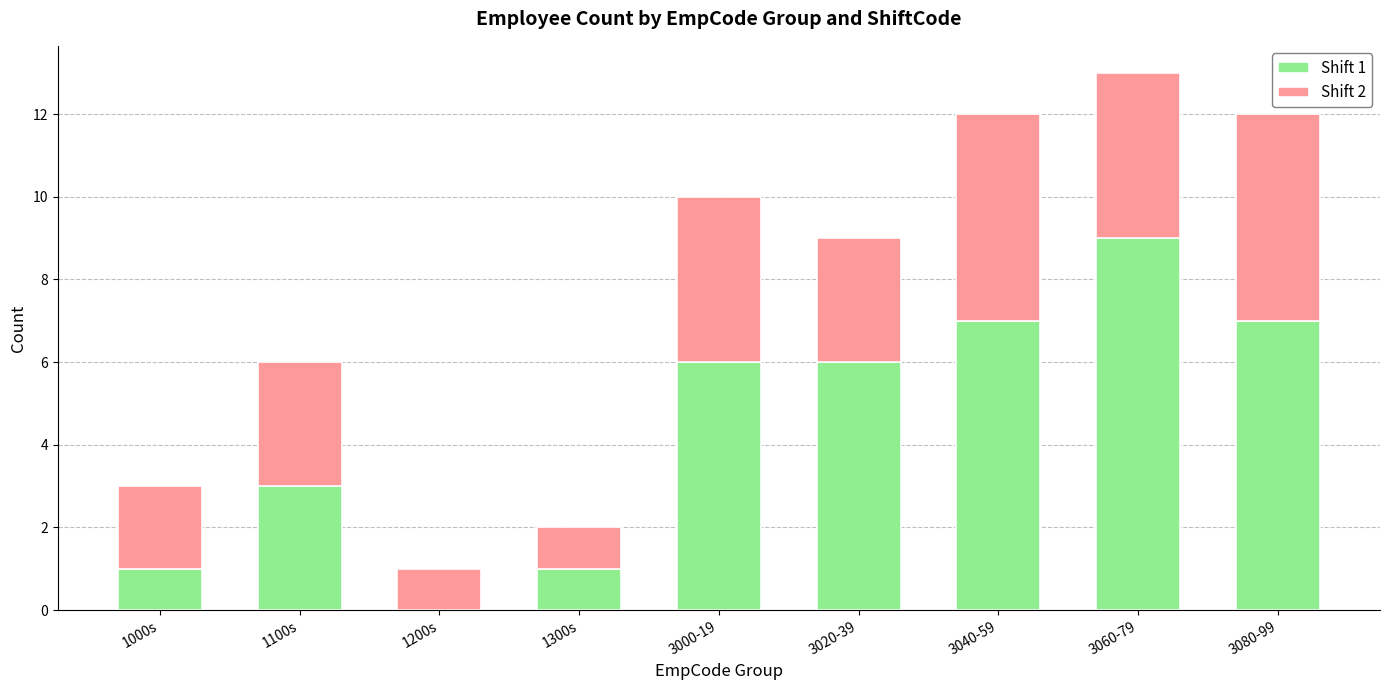

At which category is the sum across all series the highest?

3060-79